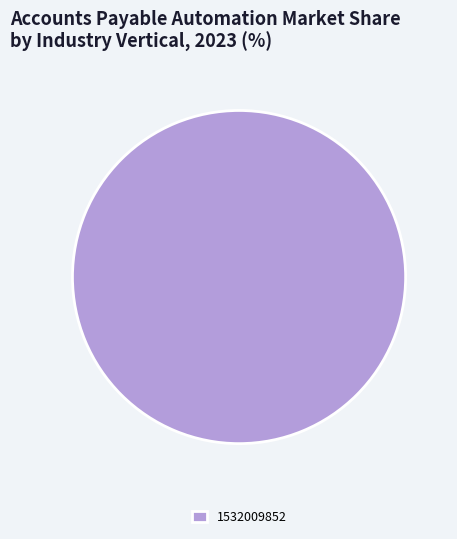

Is it true that 1532009852 is 100% of the pie?

True